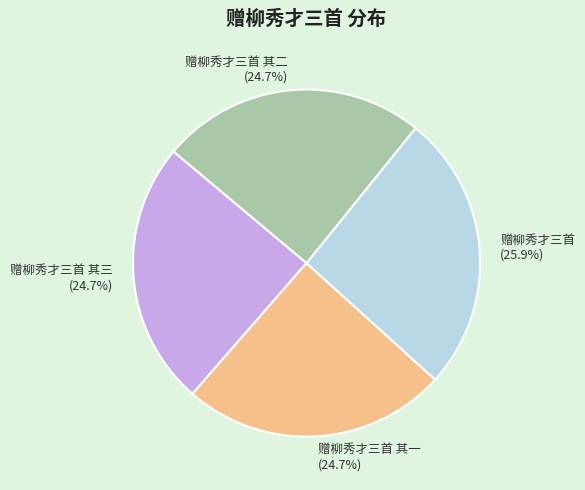

To the nearest percent, what percentage of the pie is 赠柳秀才三首 其一?

25%